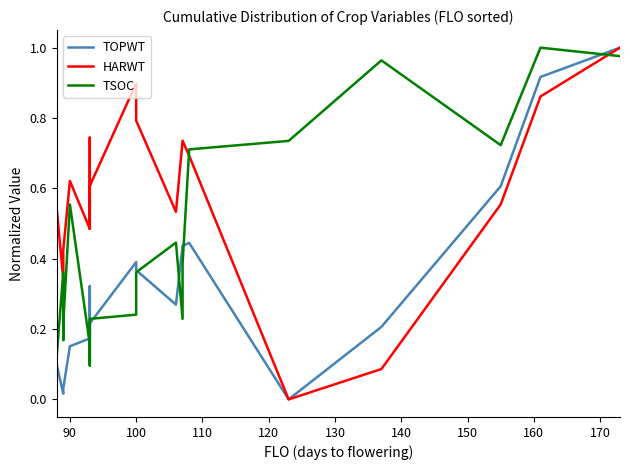

Which series has the largest range (max minus min)?

TOPWT